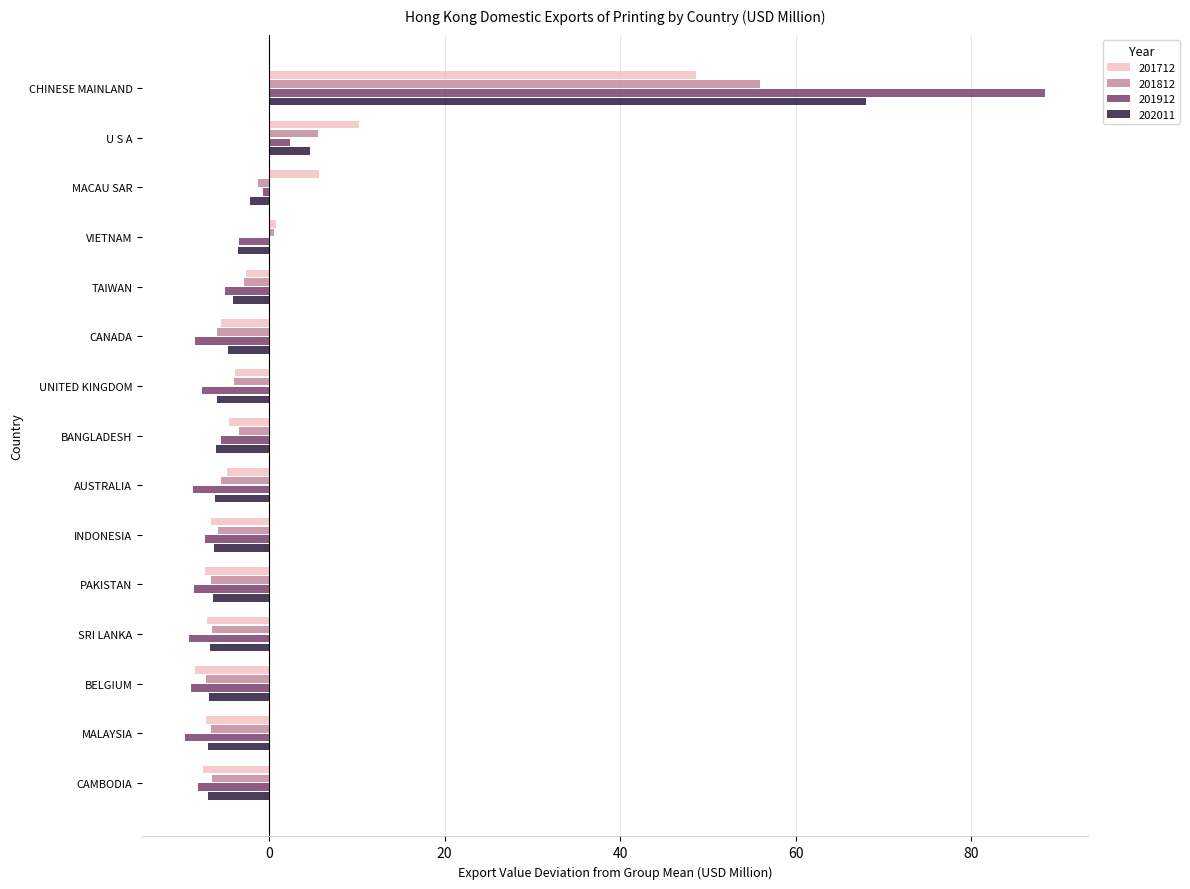

Where is 201712 nearest to the value 20?

U S A